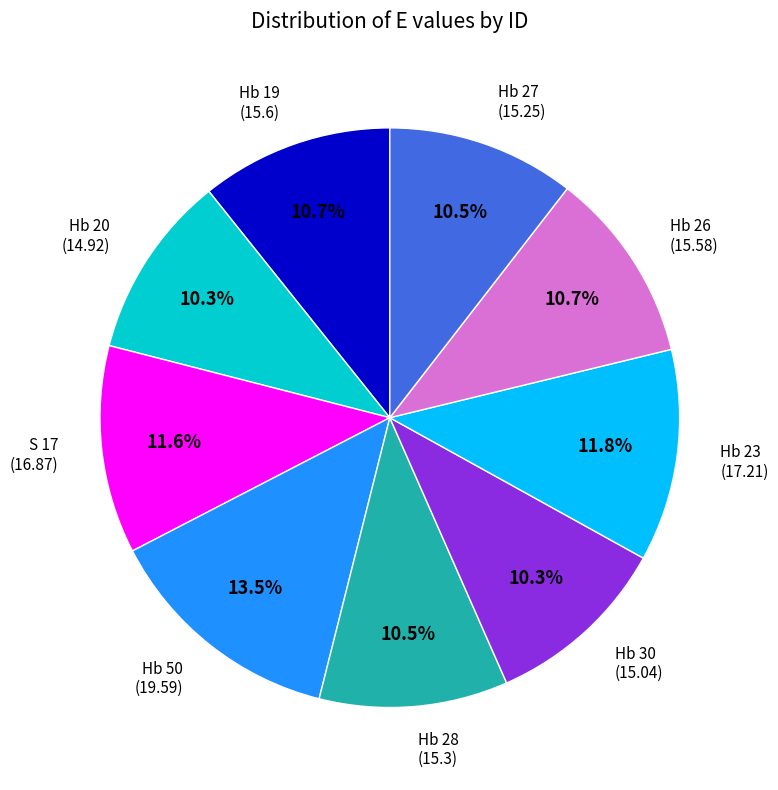

How many segments does this pie chart have?

9